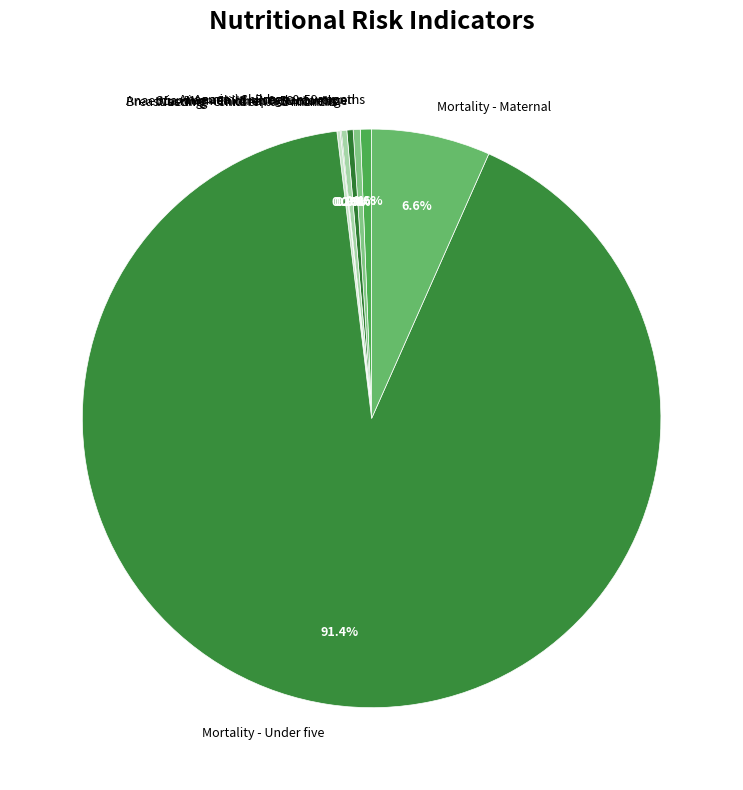

Between Stunting - Children 0-59 months and Mortality - Maternal, which is larger?

Mortality - Maternal